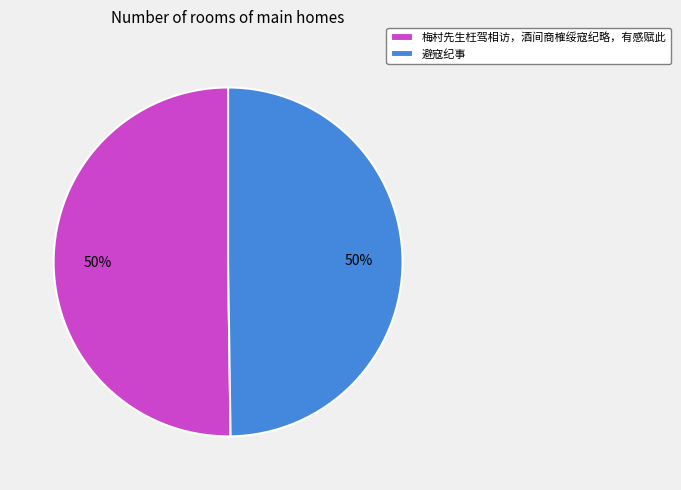

What is the ratio of the value at 避寇纪事 to the value at 梅村先生枉驾相访，酒间商榷绥寇纪略，有感赋此?

1.0